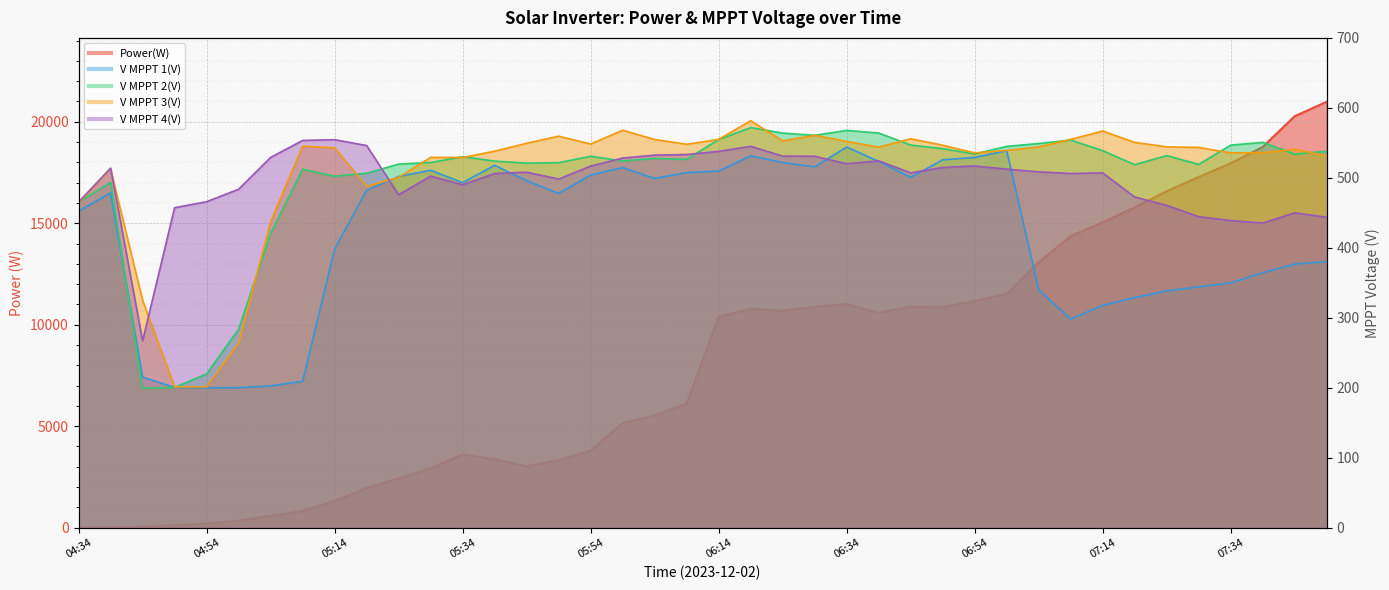

In V MPPT 2(V), how many points are lower than both neighbors (excluding endpoints)?

10